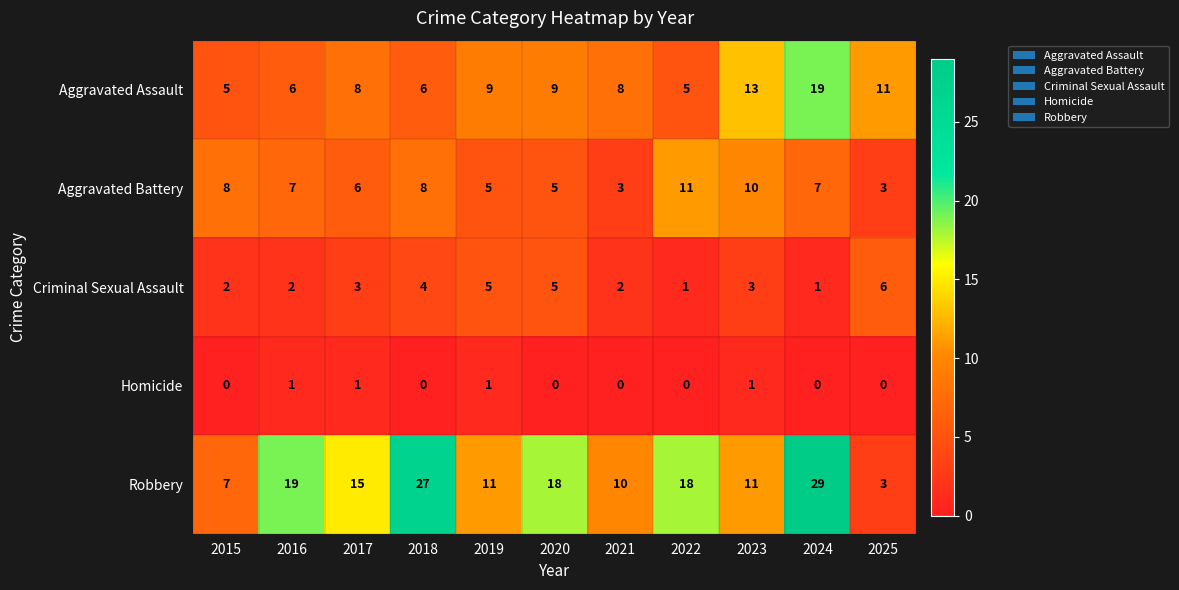

Which series has the widest spread of values?

Robbery